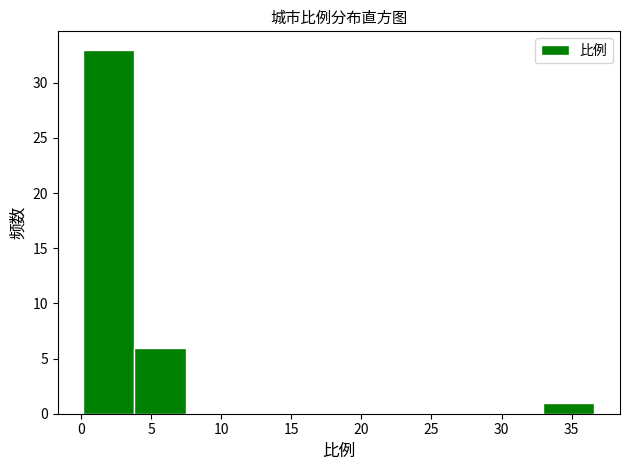

Which range on the x-axis has the tallest bar?

0.0 to 4.0